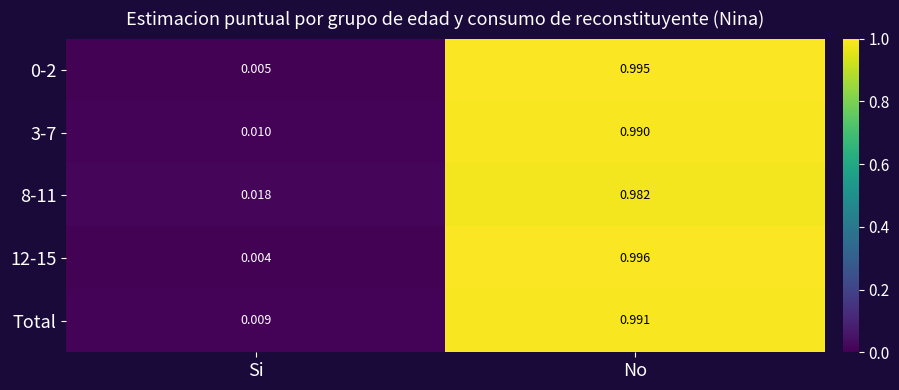

Which label corresponds to the largest value in the chart?

No